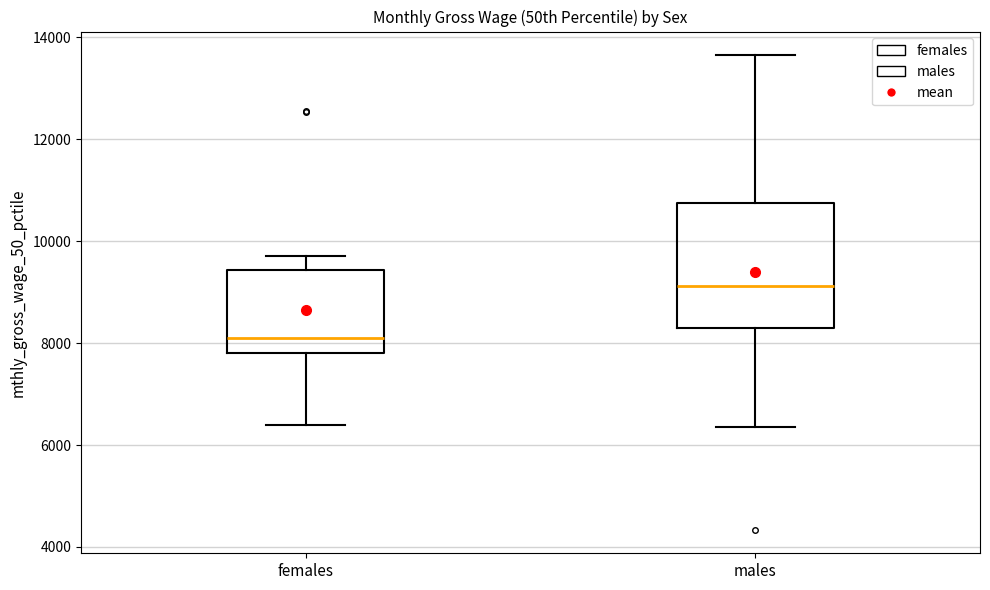

Reading left to right, read every box against the y-axis: the position of its median line, the range the box covers, and the ends of its whiskers. The values are not printed on the chart, so give them approximately, as read against the axis.

females: median 8200, box 7800 to 9400, whiskers 6400 to 9800
males: median 9200, box 8400 to 10800, whiskers 6400 to 13600